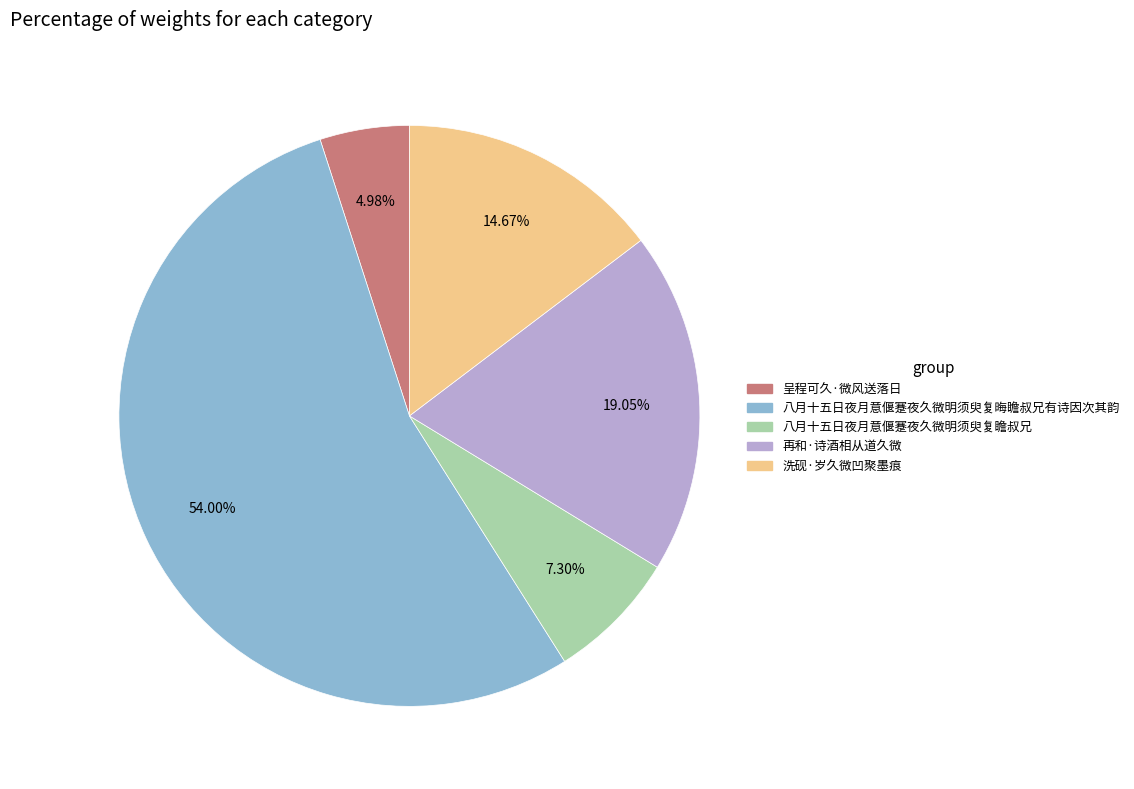

To the nearest percent, what percentage of the pie is 洗砚·岁久微凹聚墨痕?

15%